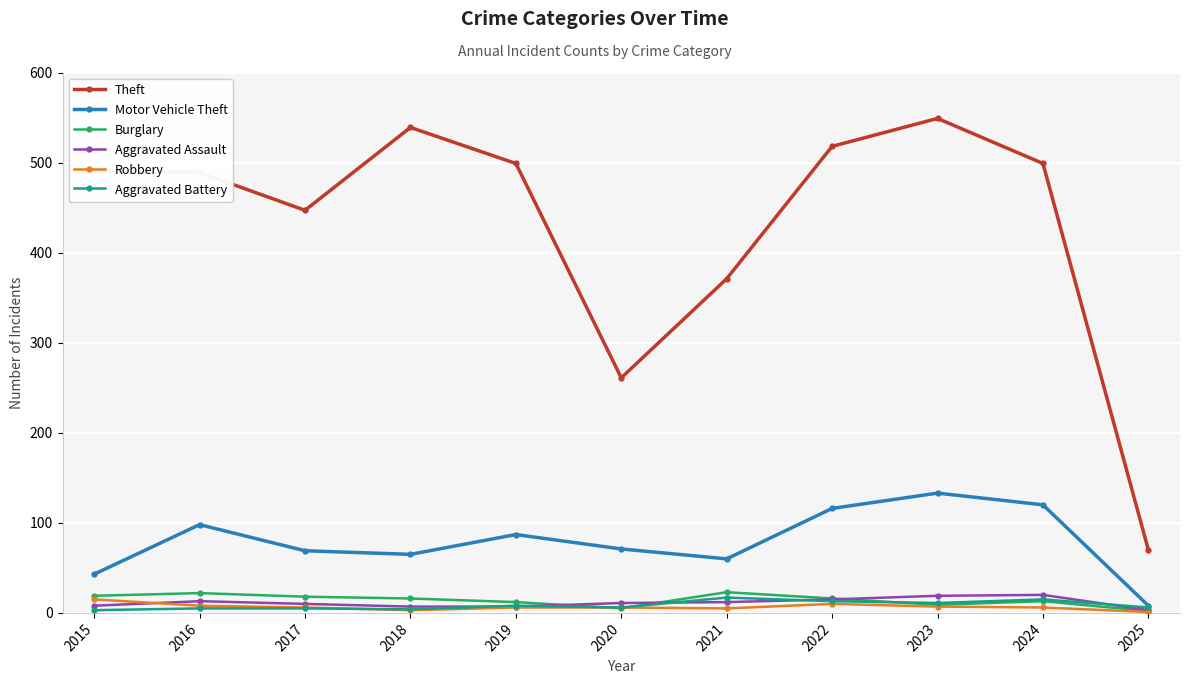

Between 2017 and 2025, which series saw the biggest shift?

Theft